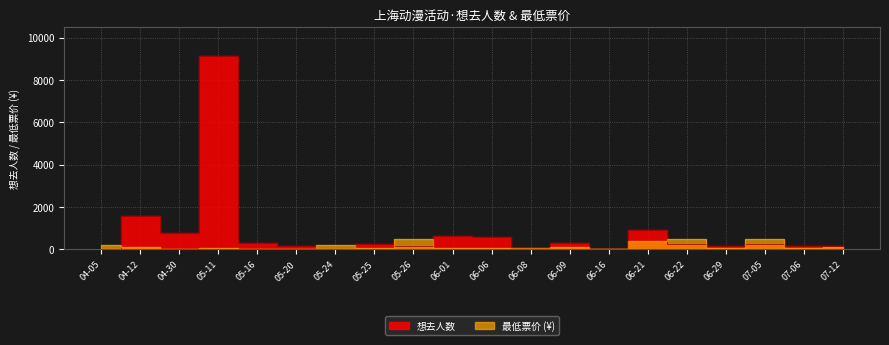

What is the spread (max minus min) of values at 06-21?

533.0